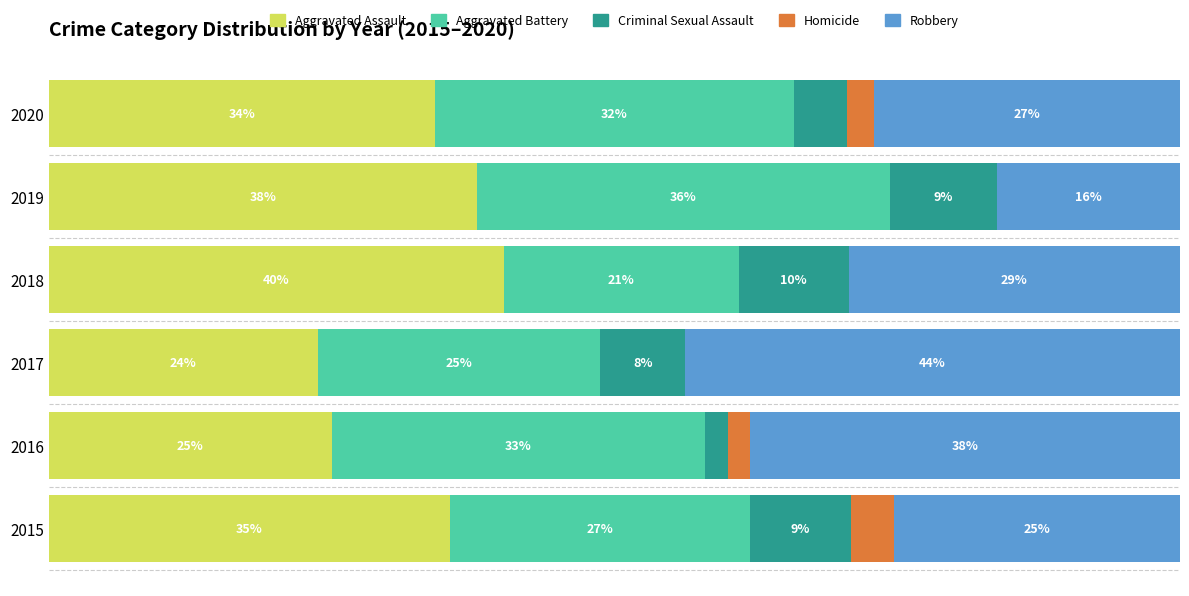

What are all the series names shown in the legend?

Aggravated Assault, Aggravated Battery, Criminal Sexual Assault, Homicide, Robbery